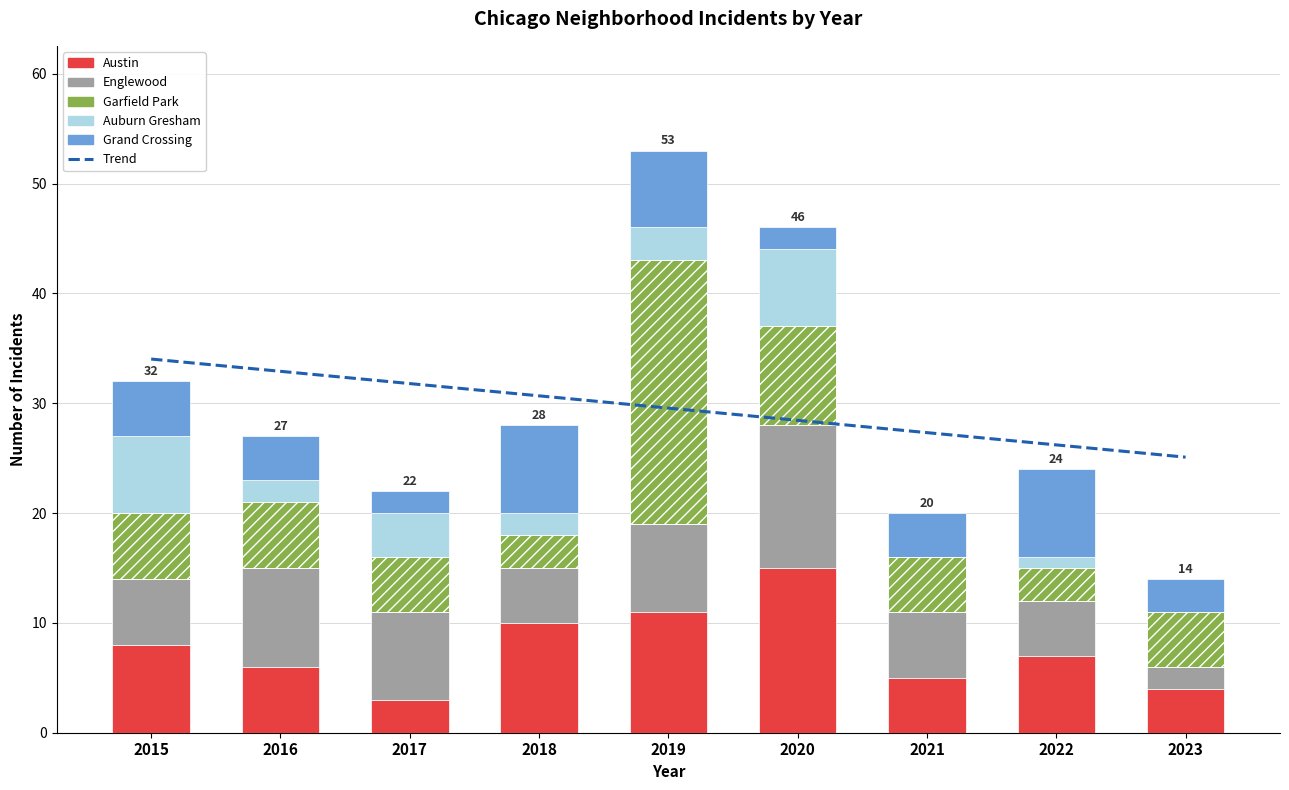

At which category is the sum across all series the highest?

2019